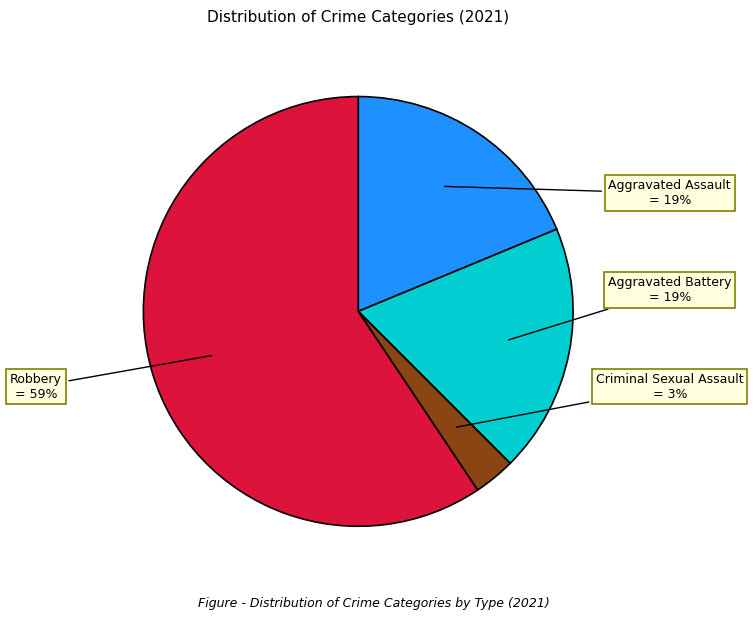

Combined, do Criminal Sexual Assault and Aggravated Assault account for over 50%?

No